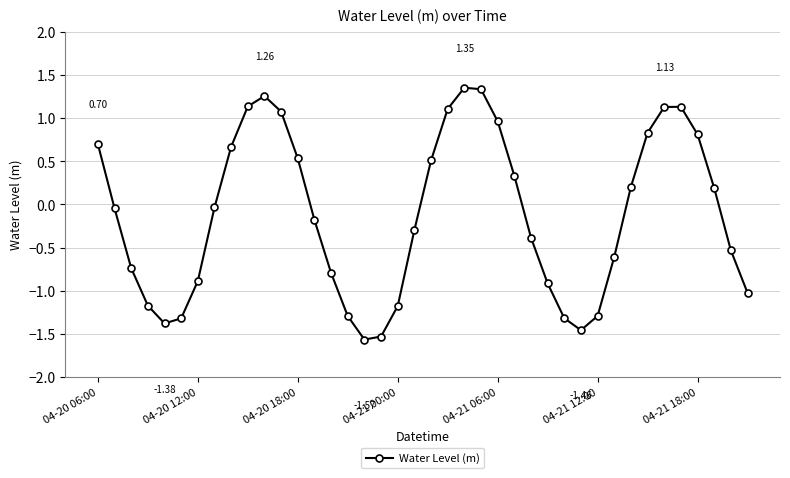

What is the sum of all values?

-4.7